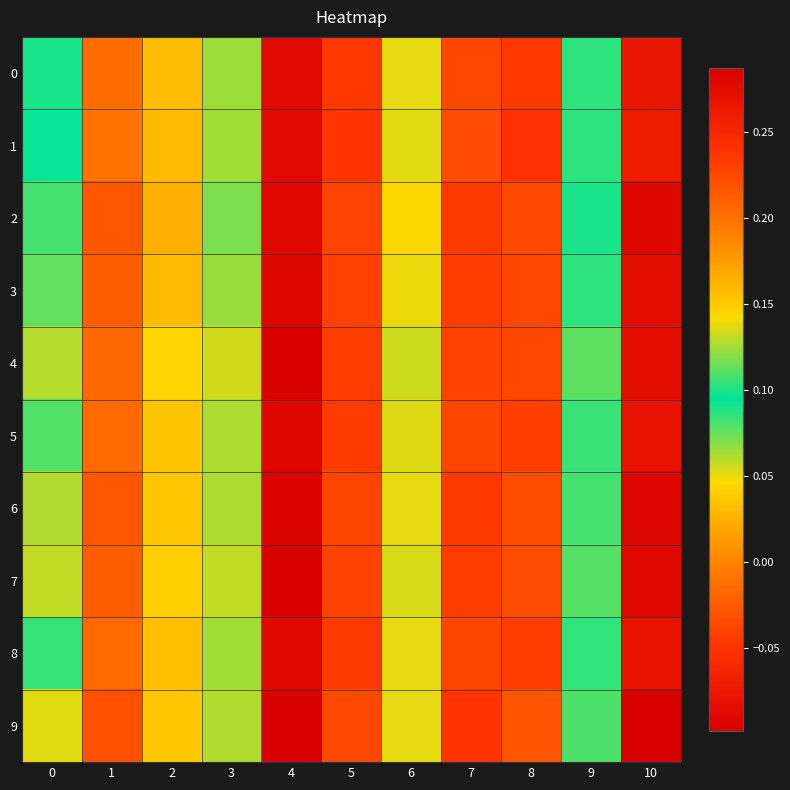

Reading right to left, list all the values displayed in this chart.

0: 10=-0.1	9=0.1	8=-0.0	7=-0.0	6=0.1	5=-0.0	4=0.3	3=0.1	2=0.2	1=-0.0	0=0.1
1: 10=-0.1	9=0.1	8=-0.1	7=-0.0	6=0.1	5=-0.0	4=0.3	3=0.1	2=0.2	1=-0.0	0=0.1
2: 10=-0.1	9=0.1	8=-0.0	7=-0.0	6=0.0	5=-0.0	4=0.3	3=0.1	2=0.2	1=-0.0	0=0.1
3: 10=-0.1	9=0.1	8=-0.0	7=-0.0	6=0.0	5=-0.0	4=0.3	3=0.1	2=0.2	1=-0.0	0=0.1
4: 10=-0.1	9=0.1	8=-0.0	7=-0.0	6=0.1	5=-0.0	4=0.3	3=0.1	2=0.1	1=-0.0	0=0.1
5: 10=-0.1	9=0.1	8=-0.0	7=-0.0	6=0.1	5=-0.0	4=0.3	3=0.1	2=0.2	1=-0.0	0=0.1
6: 10=-0.1	9=0.1	8=-0.0	7=-0.0	6=0.1	5=-0.0	4=0.3	3=0.1	2=0.2	1=-0.0	0=0.1
7: 10=-0.1	9=0.1	8=-0.0	7=-0.0	6=0.1	5=-0.0	4=0.3	3=0.1	2=0.1	1=-0.0	0=0.1
8: 10=-0.1	9=0.1	8=-0.0	7=-0.0	6=0.1	5=-0.0	4=0.3	3=0.1	2=0.2	1=-0.0	0=0.1
9: 10=-0.1	9=0.1	8=-0.0	7=-0.0	6=0.1	5=-0.0	4=0.3	3=0.1	2=0.2	1=-0.0	0=0.1